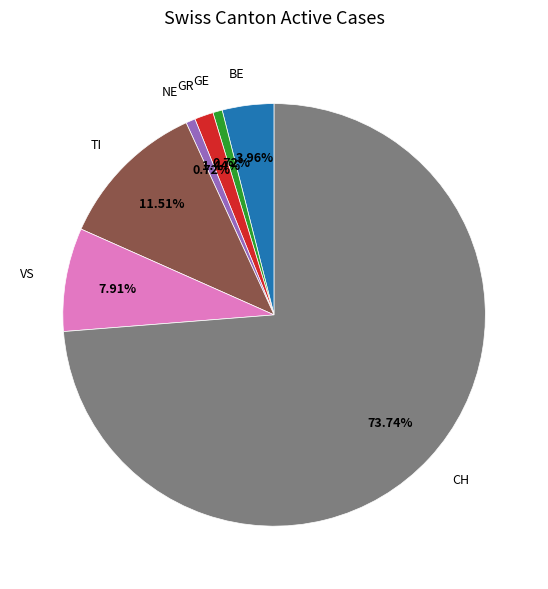

Which category has the biggest portion of the pie?

CH